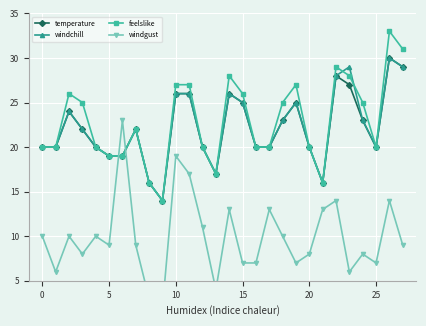

What is the minimum value for temperature?

14